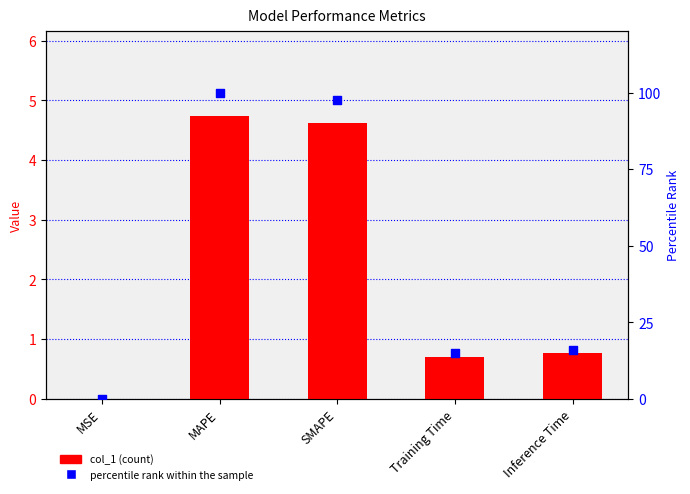

Which series has the widest spread of Y values?

percentile rank within the sample